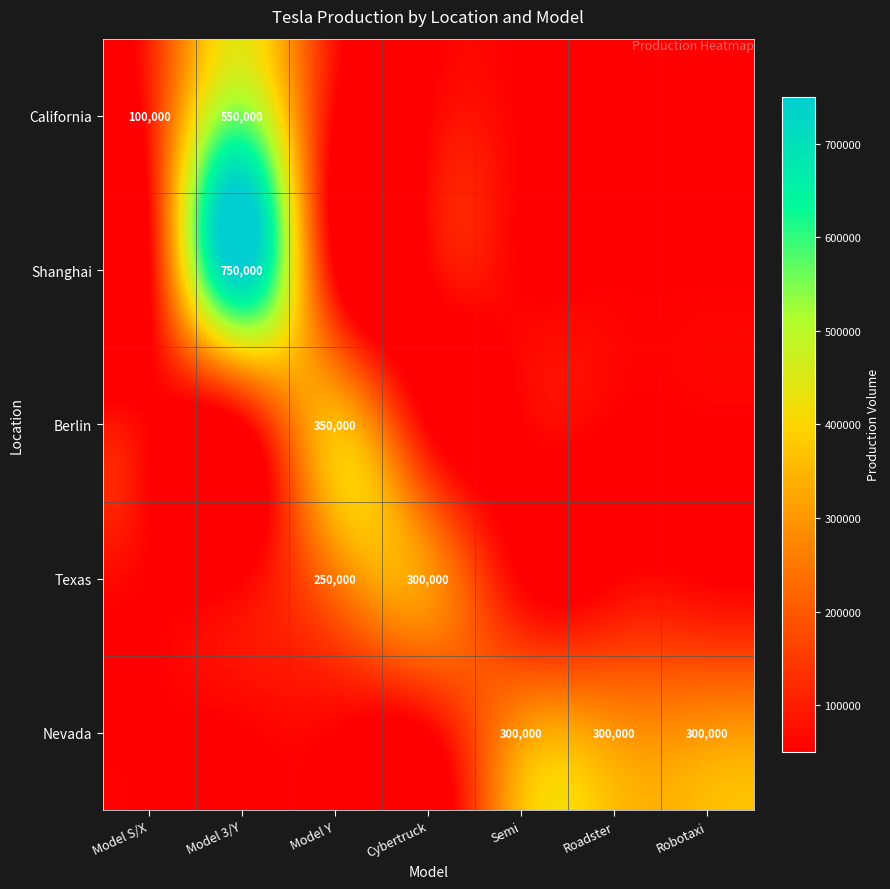

At how many categories does at least one series exceed 591454?

1